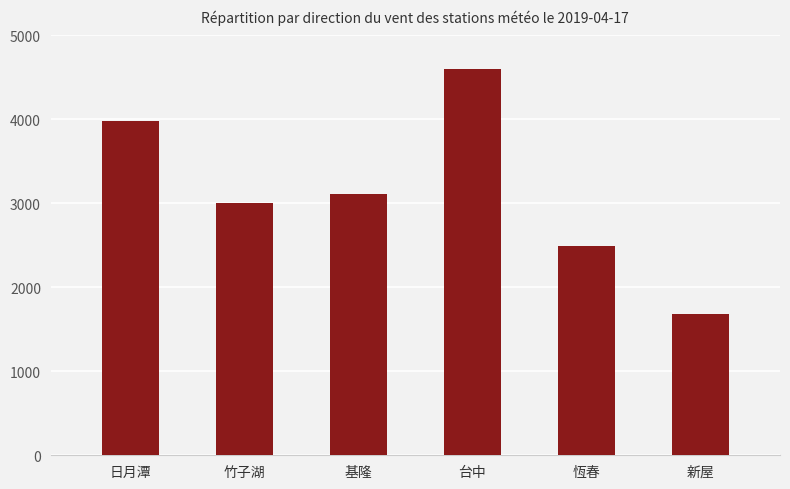

Approximately how many times larger is the value at 基隆 compared to 恆春?

1.2